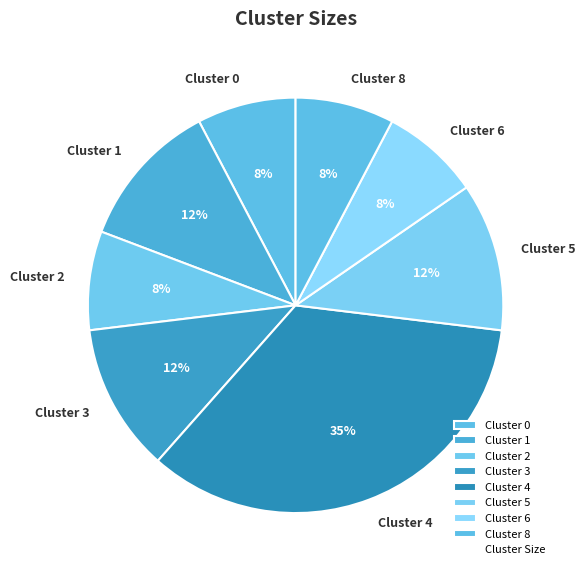

Does any single category account for the majority?

No